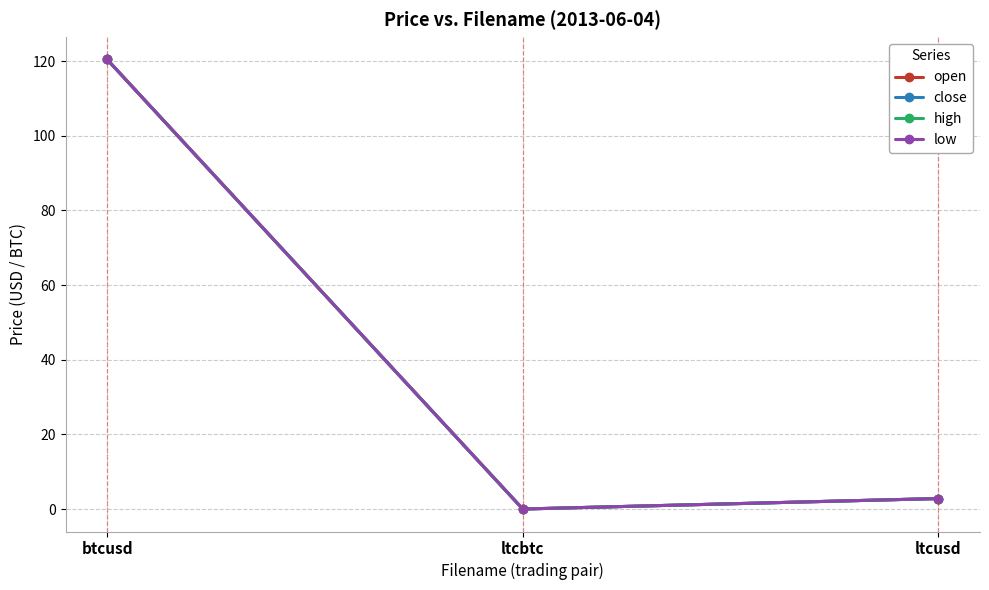

Does the chart have visible grid lines?

Yes